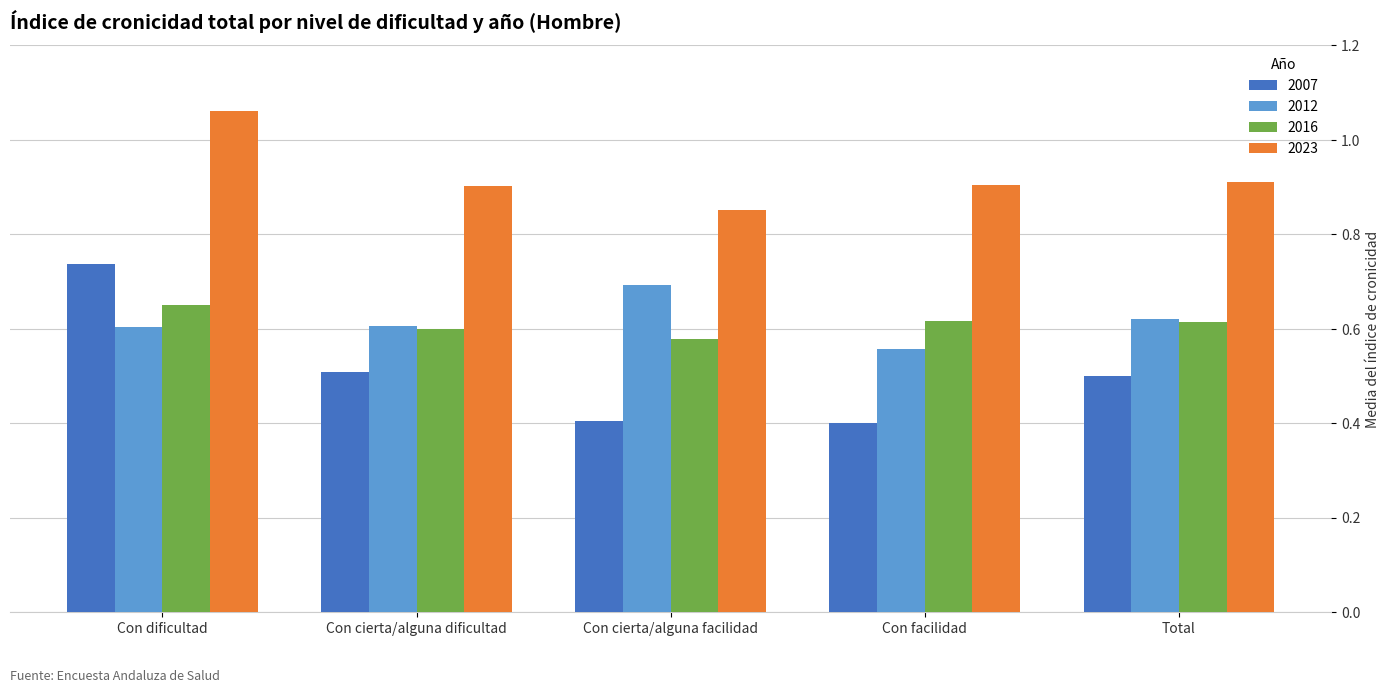

How many bars are there in total?

20